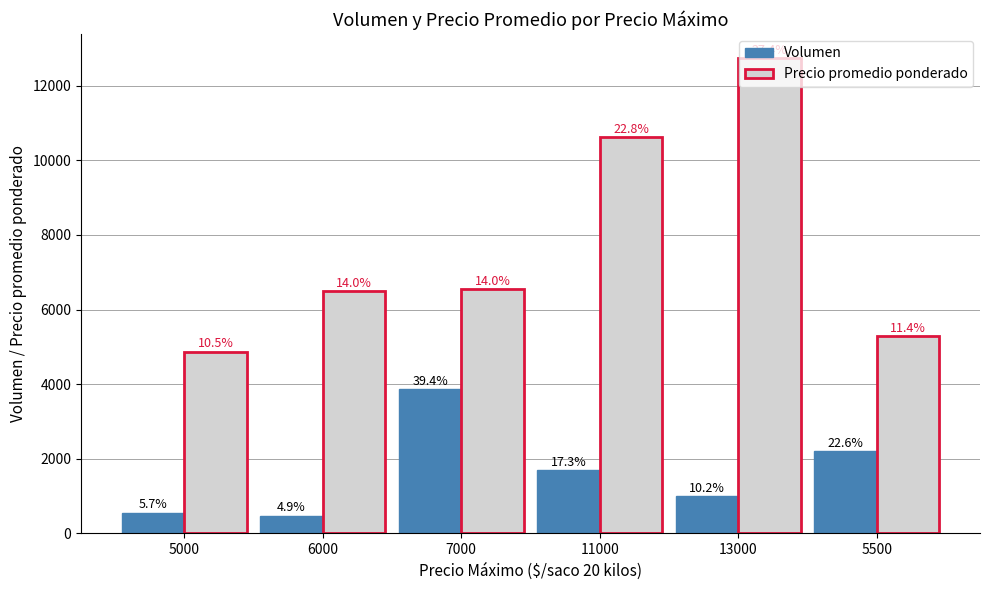

What is the label of the 2nd bar from the right?

13000